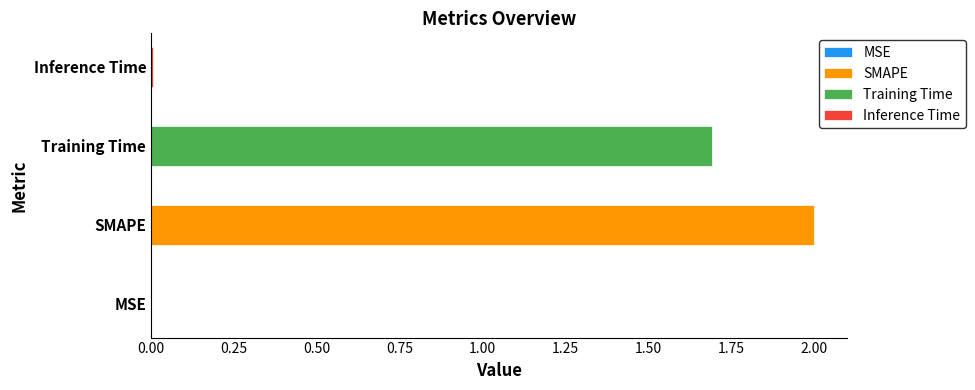

Does the chart contain any negative values?

No